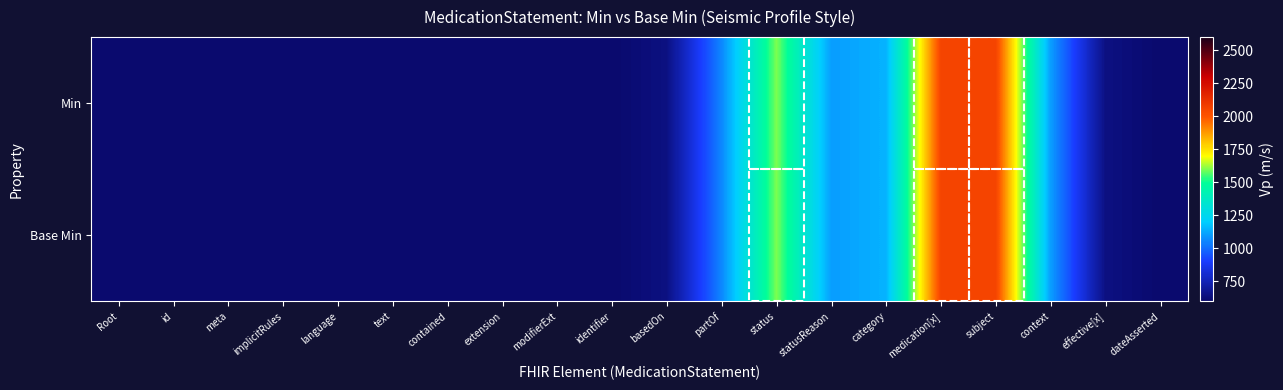

List the series in order of their peak value, highest first.

Min, Base Min